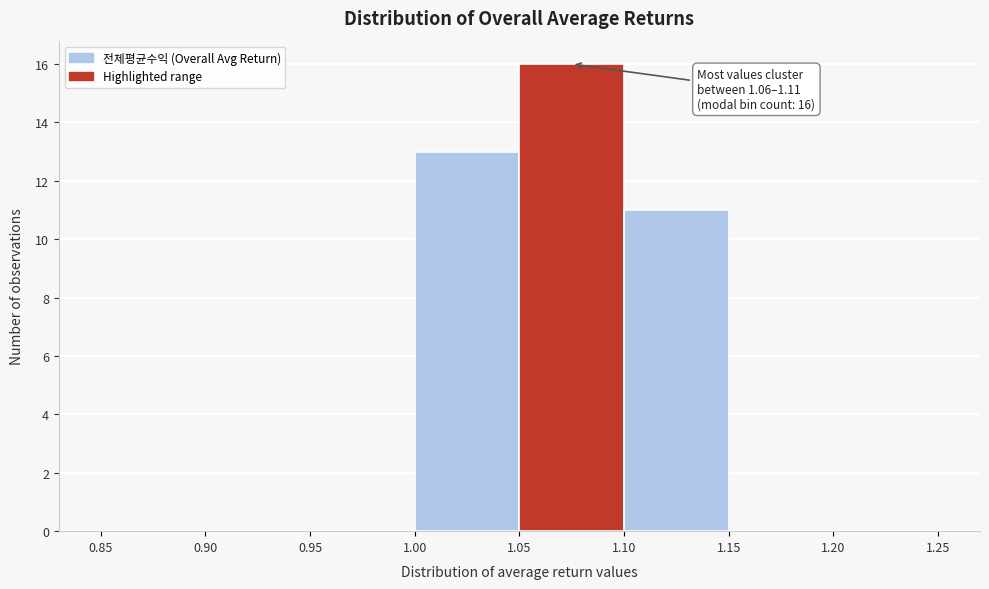

Which range on the x-axis has the tallest bar?

1.05 to 1.10